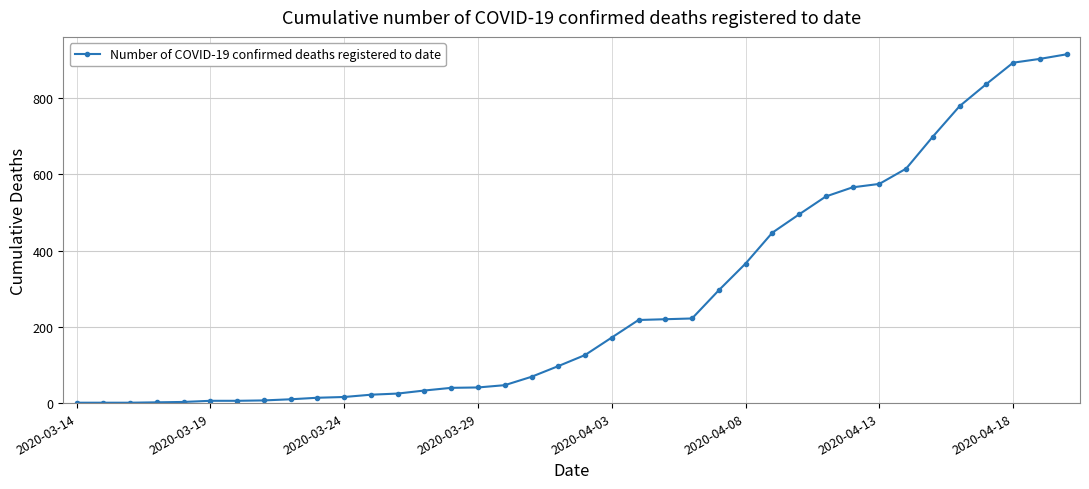

What is the difference between the maximum and second lowest values?

914